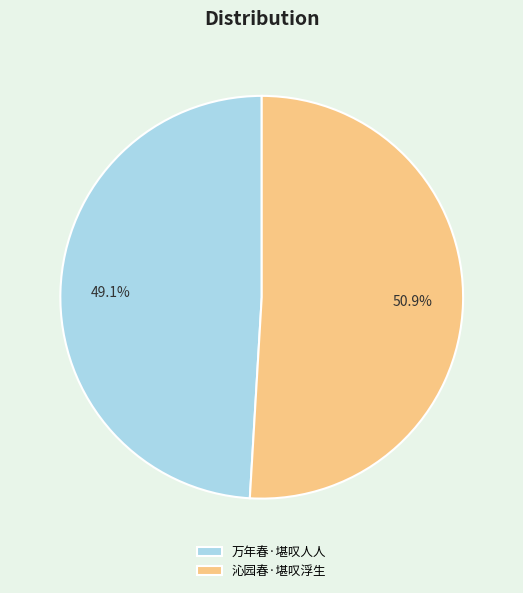

To the nearest percent, what portion does 沁园春·堪叹浮生 represent?

51%